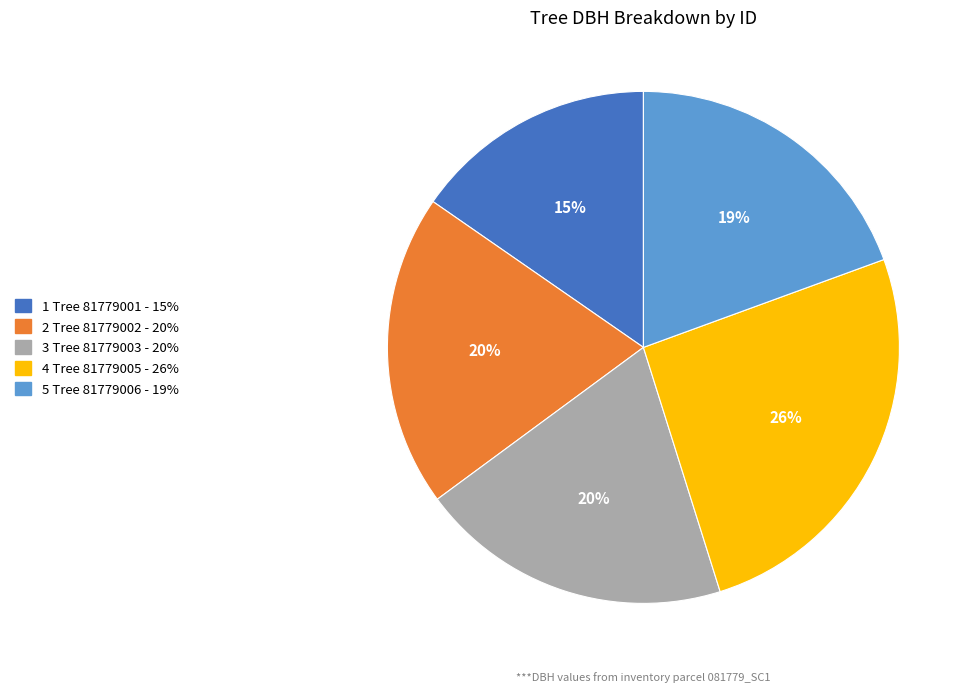

How many slices are in this pie chart?

5